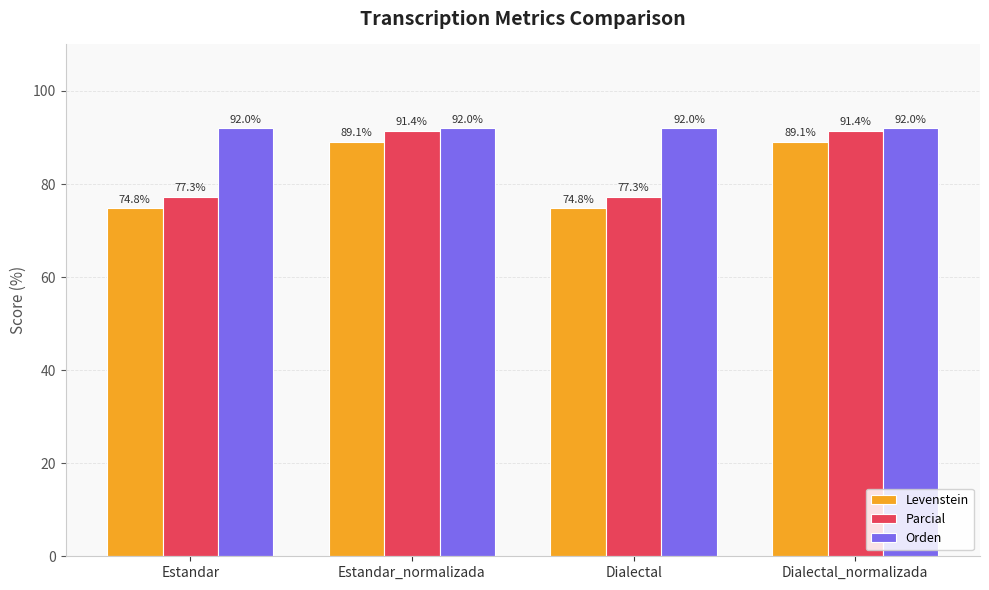

What is the maximum value for Levenstein?

89.1